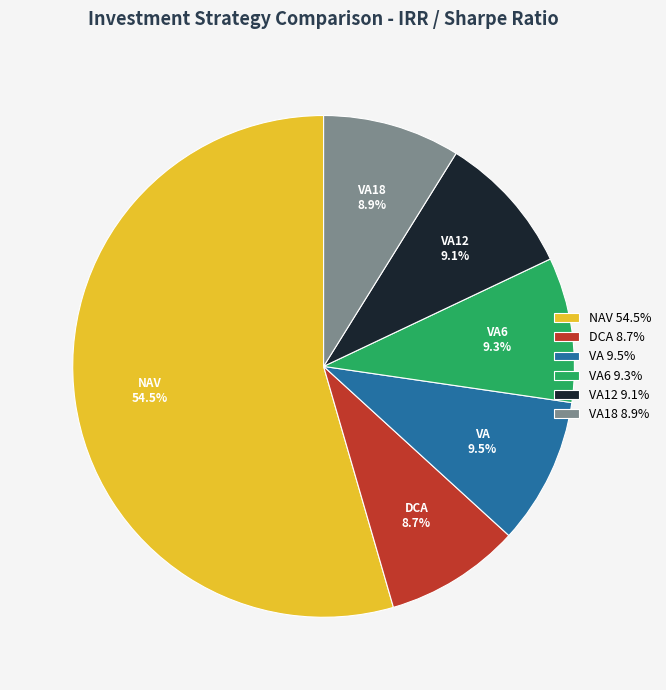

Which has a higher value, VA12 or NAV?

NAV